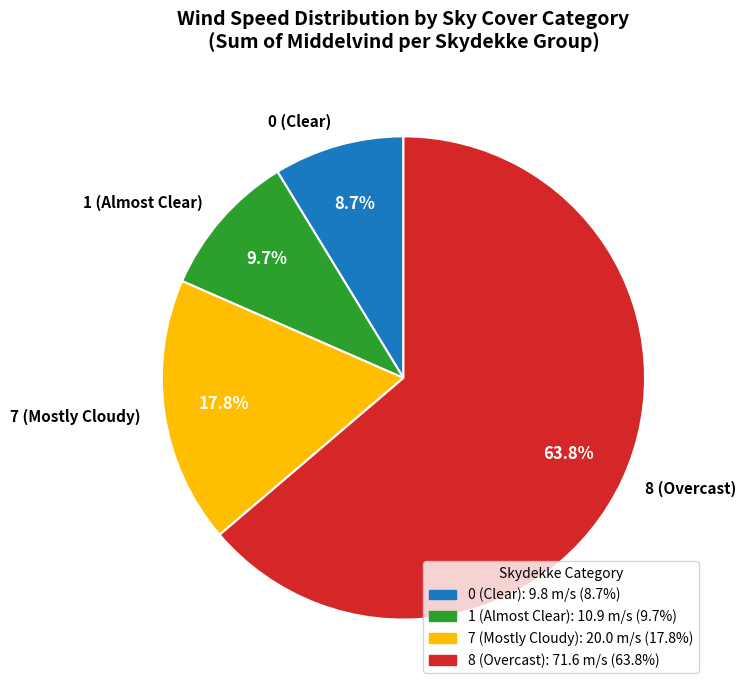

Is there any slice that represents more than half of the pie?

Yes